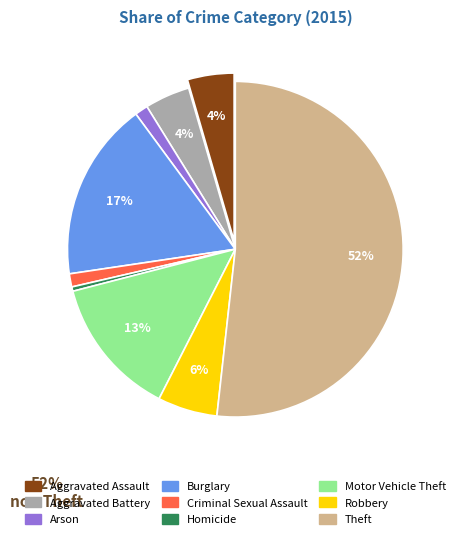

Is it true that Aggravated Assault is 4% of the pie?

True